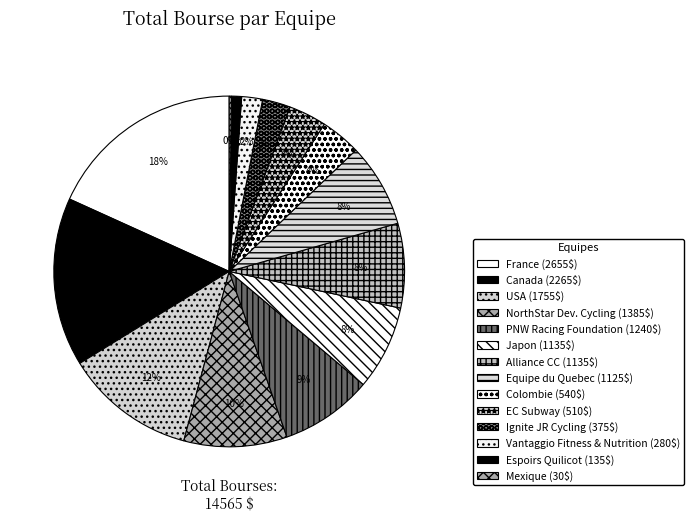

Between Colombie and Canada, which is larger?

Canada